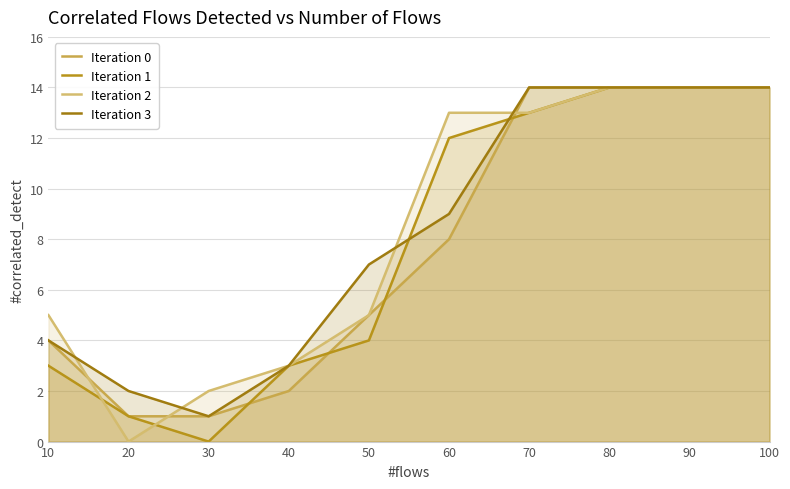

How many data points in Iteration 1 are above 12?

4